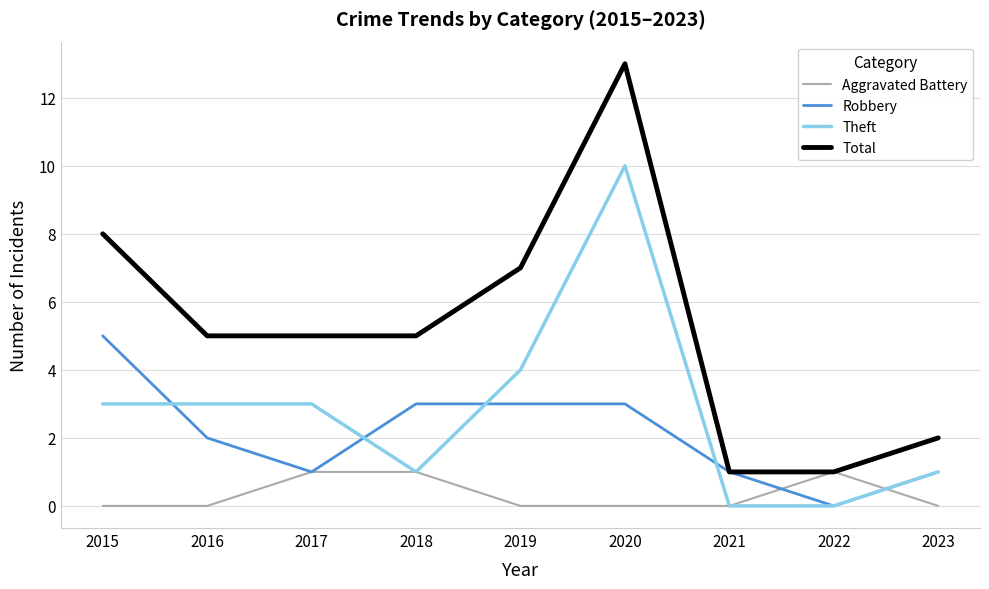

What is the difference between the maximum and second lowest values in the Robbery series?

4